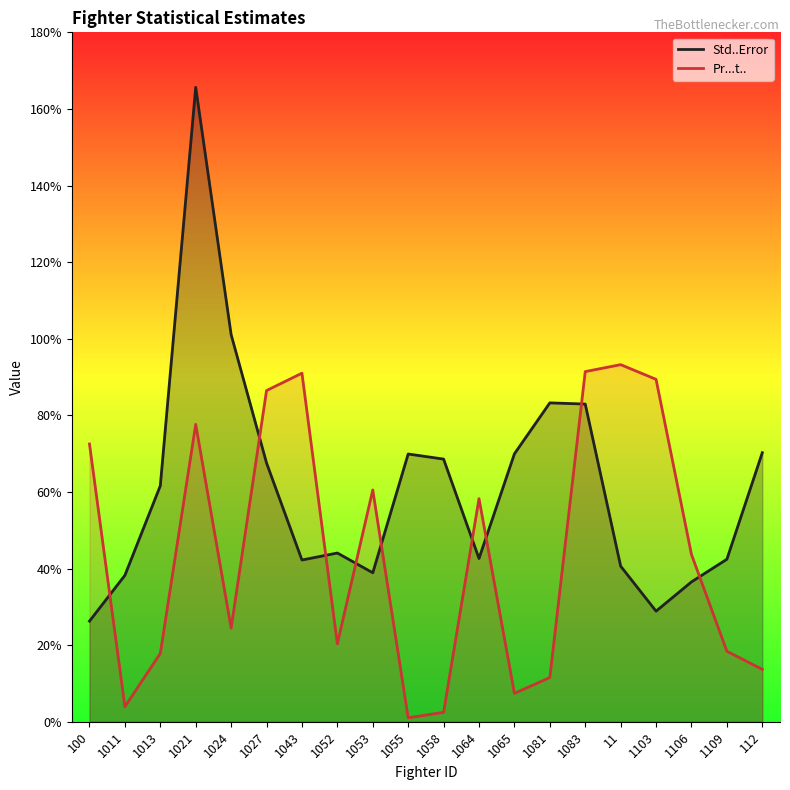

Reading left to right, transcribe all the data shown in this chart.

Std..Error: 0.3	0.4	0.6	1.7	1.0	0.7	0.4	0.4	0.4	0.7	0.7	0.4	0.7	0.8	0.8	0.4	0.3	0.4	0.4	0.7
Pr...t..: 0.7	0.0	0.2	0.8	0.2	0.9	0.9	0.2	0.6	0.0	0.0	0.6	0.1	0.1	0.9	0.9	0.9	0.4	0.2	0.1